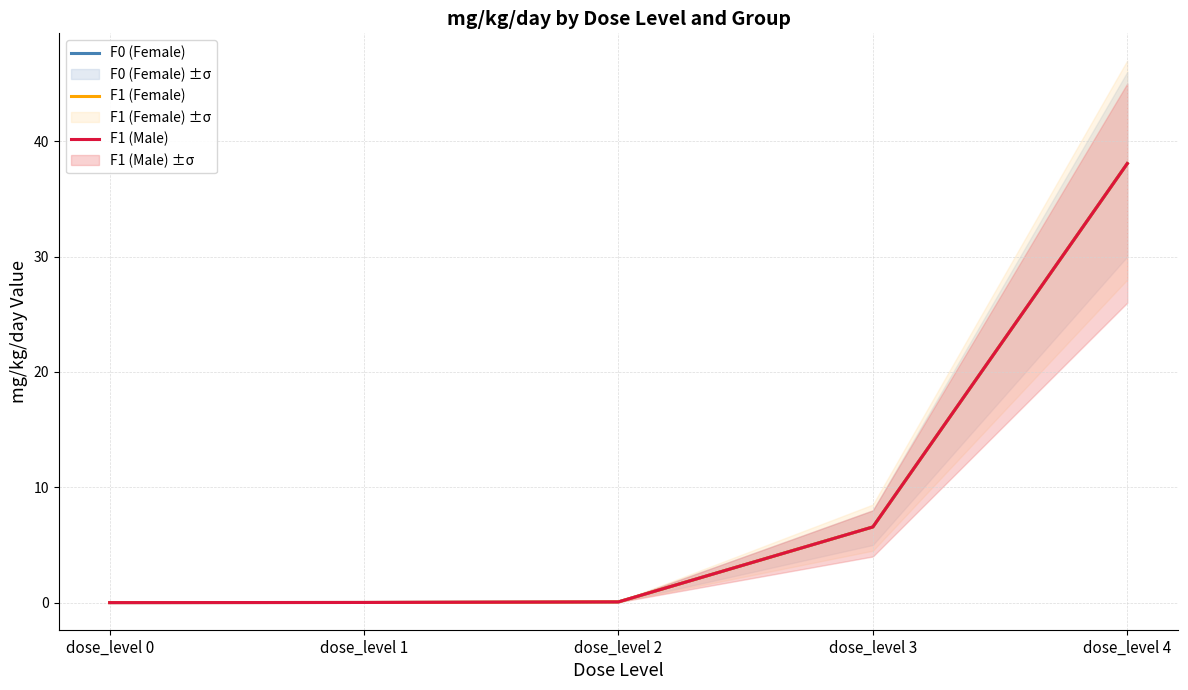

True or false: F1 (Male) and F0 (Female) cross at least once.

False